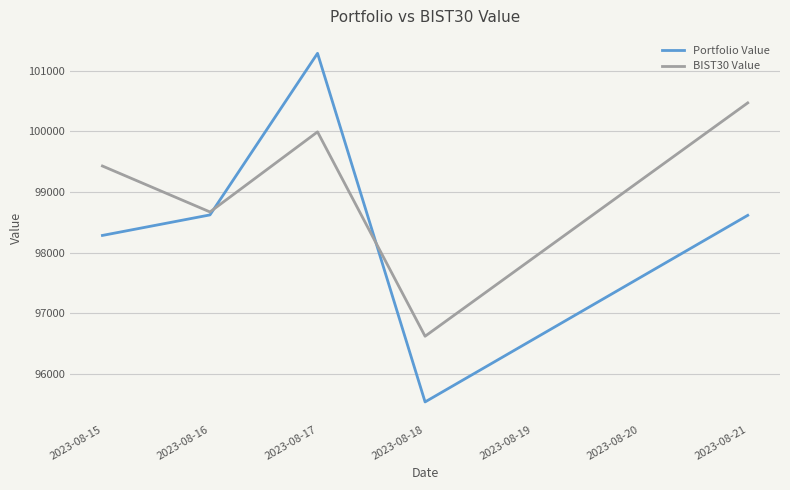

What is the difference between the second highest and minimum values in the Portfolio Value series?

3085.6